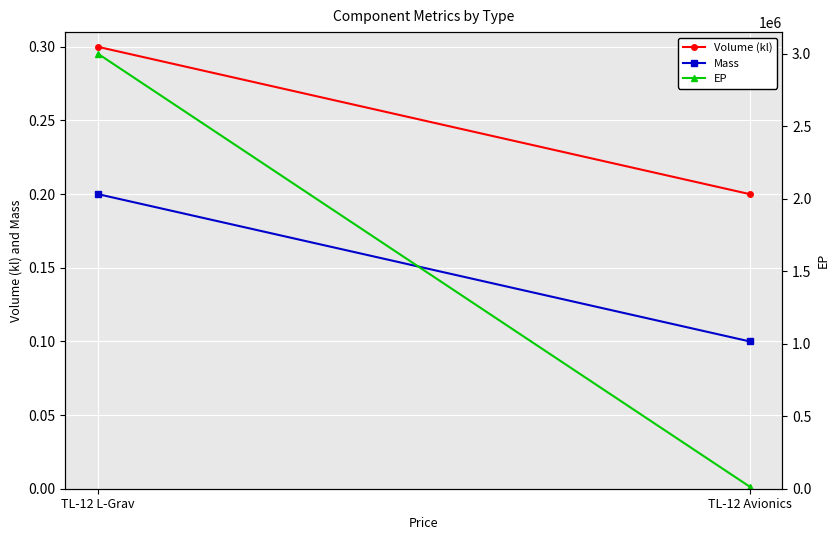

Reading right to left, extract all data points from this chart.

Volume (kl): 0.2	0.3
Mass: 0.1	0.2
EP: 14000.0	3000000.0